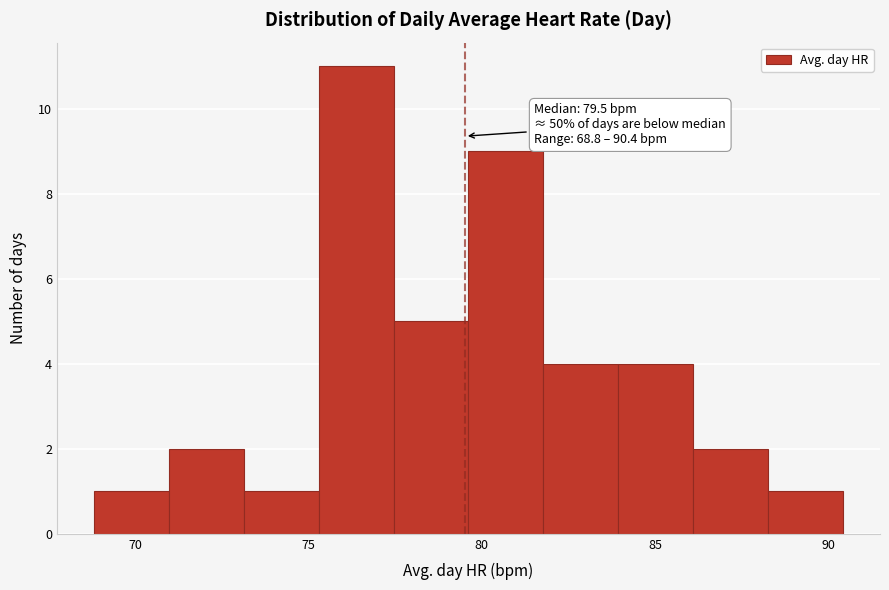

Which range on the x-axis has the tallest bar?

75.5 to 77.5